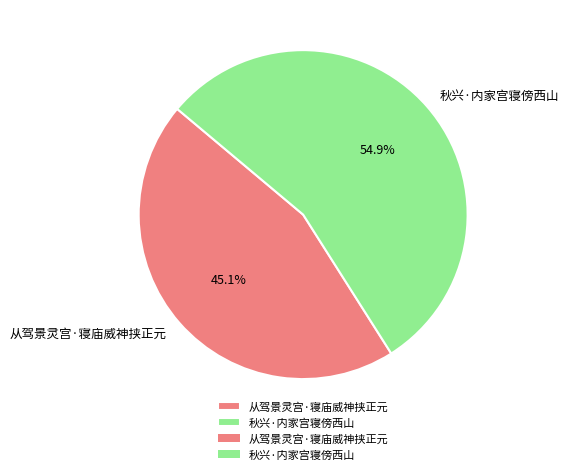

What is the largest slice in the pie chart?

秋兴·内家宫寝傍西山